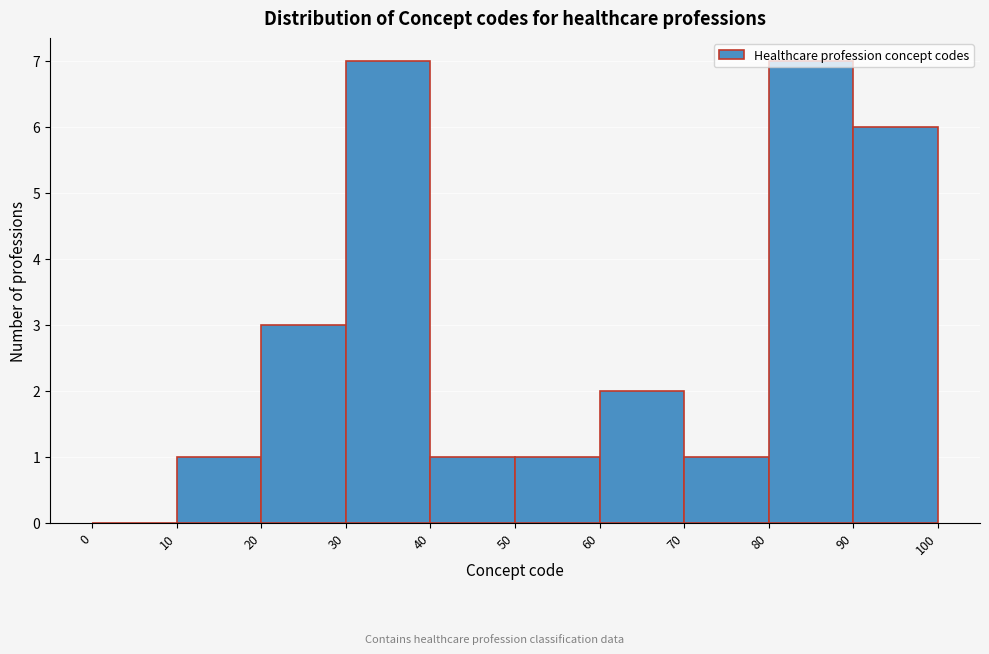

Reading left to right, list every bar in this chart as the range it spans on the x-axis followed by its height. The values are not printed on the chart, so give them approximately, as read against the axis.

0 to 10: 0
10 to 20: 1
20 to 30: 3
30 to 40: 7
40 to 50: 1
50 to 60: 1
60 to 70: 2
70 to 80: 1
80 to 90: 7
90 to 100: 6